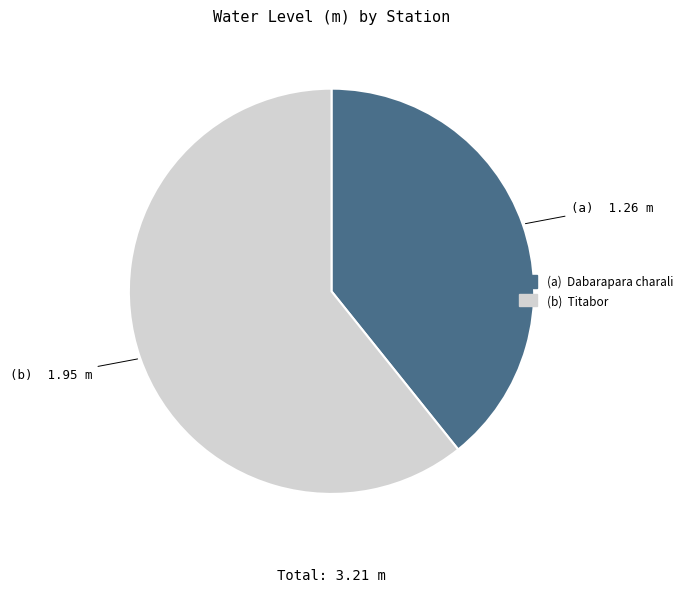

Is there a majority slice in this chart?

Yes